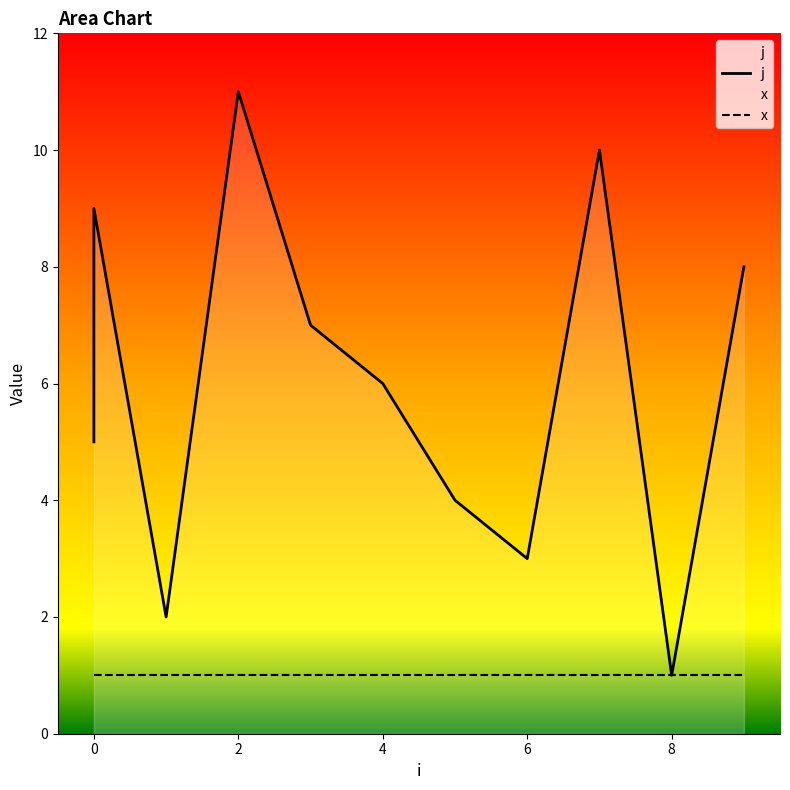

Reading left to right, what are all the values shown in this chart?

0=5	0=9	1=2	2=11	3=7	4=6	5=4	6=3	7=10	8=1	9=8